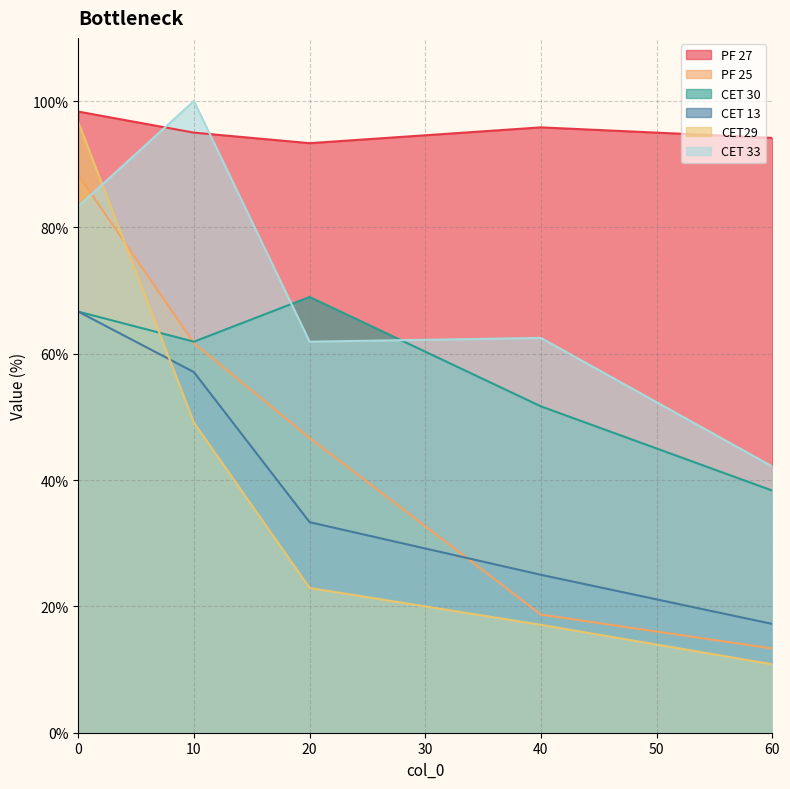

At 20, list the series in order from largest to smallest.

PF 27, CET 30, CET 33, PF 25, CET 13, CET29